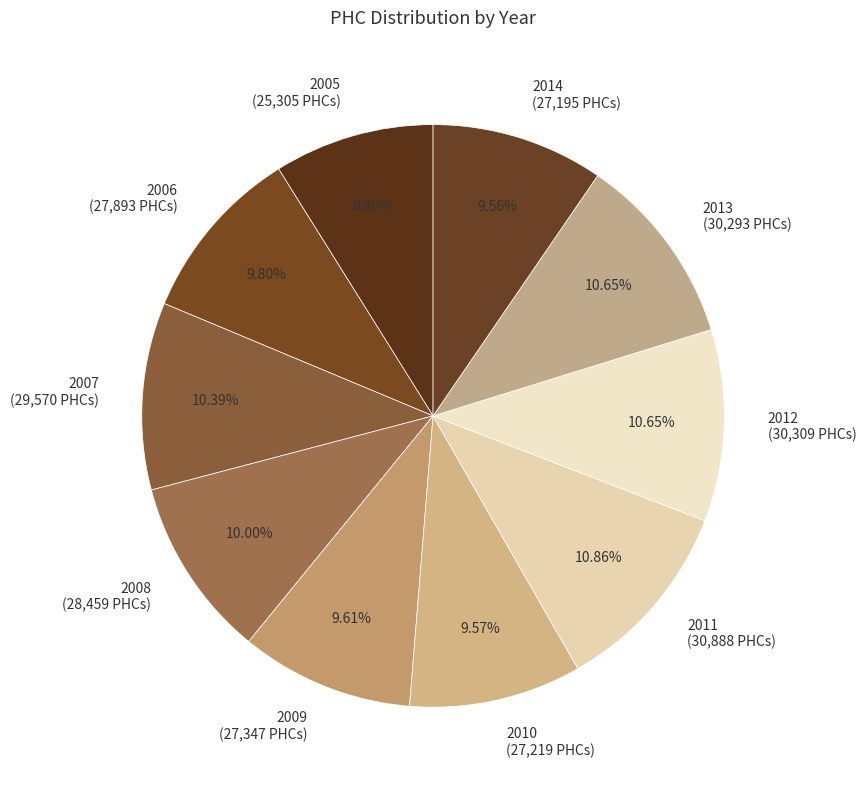

Is it true that 2007 is 10% of the pie?

True